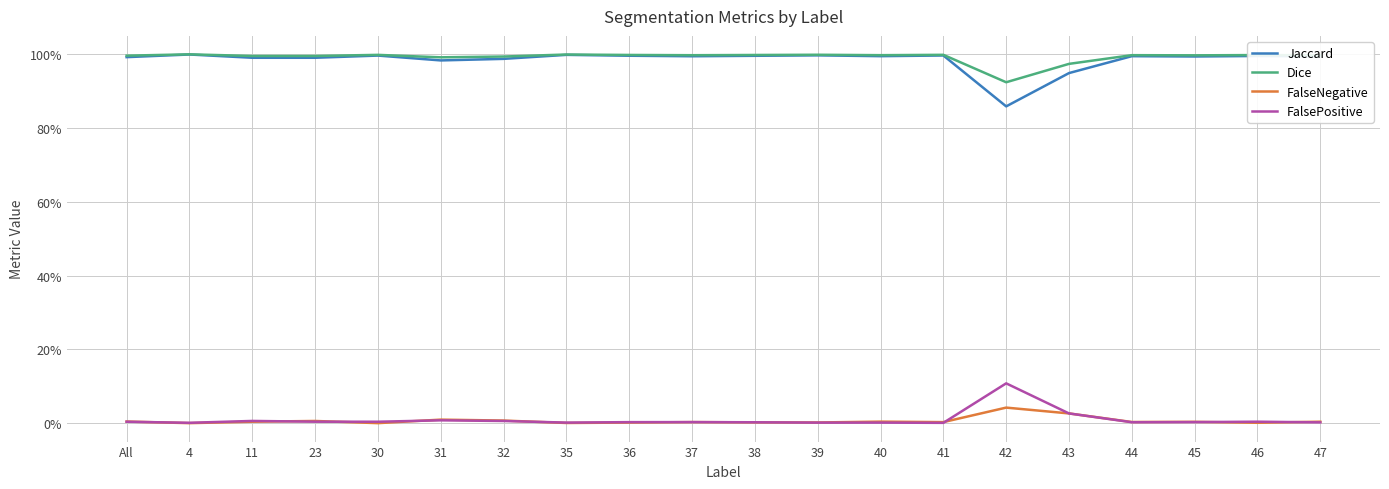

Does the chart display data point markers on the line(s)?

No